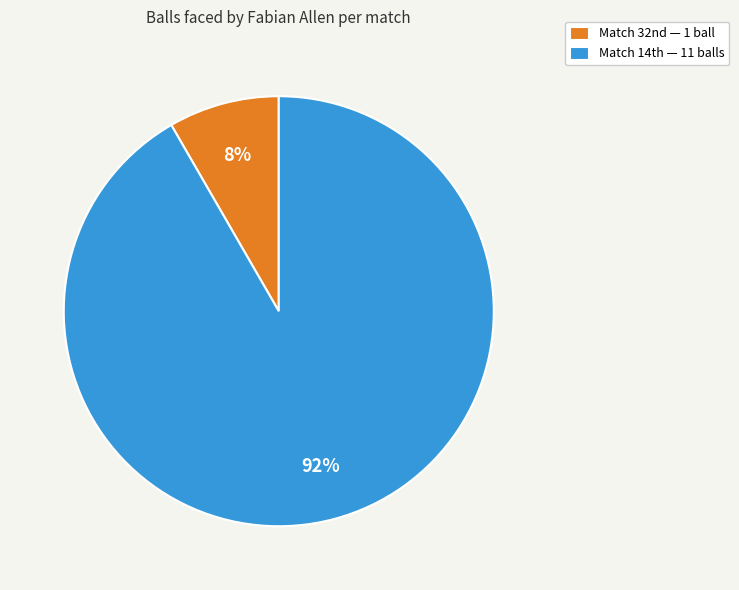

Count the number of slices in the pie.

2